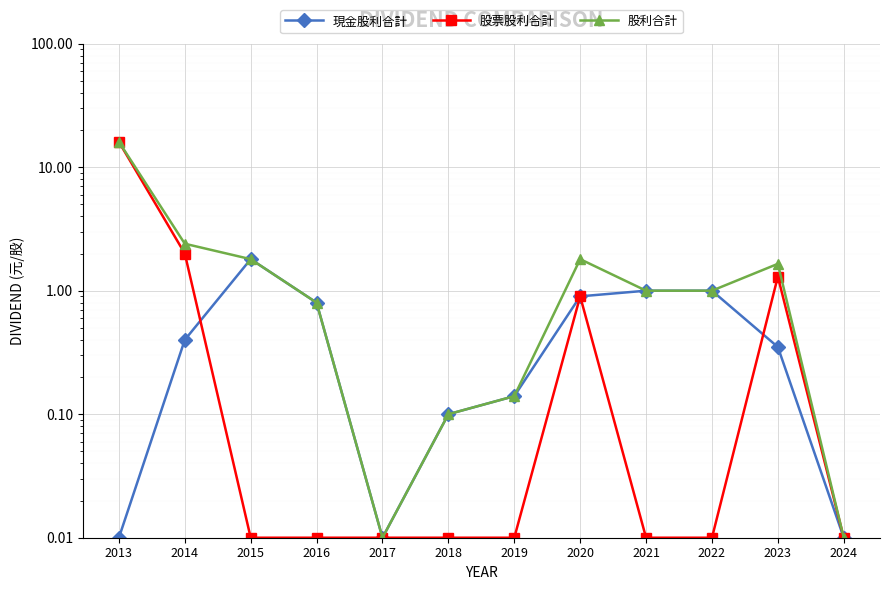

What is the difference between the second highest and minimum values in the 股票股利合計 series?

2.0